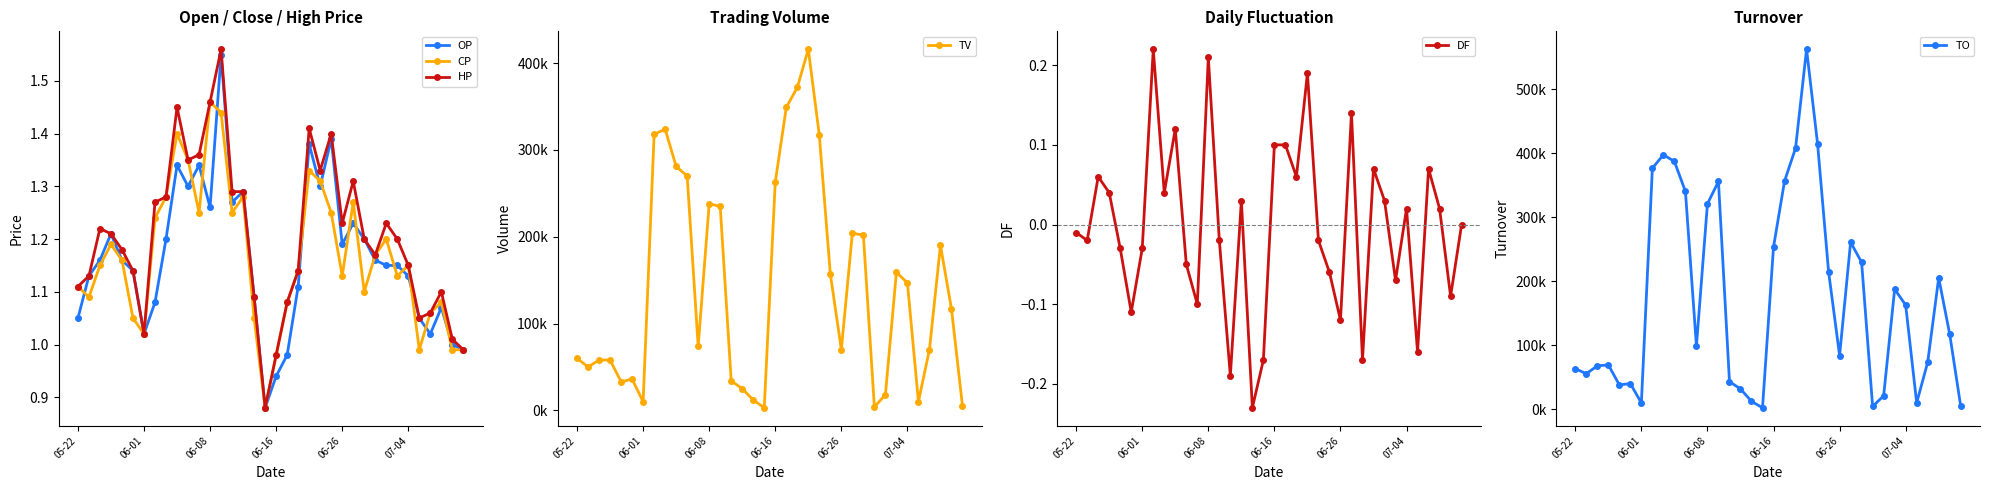

At which category does HP reach its first local valley?

06-01